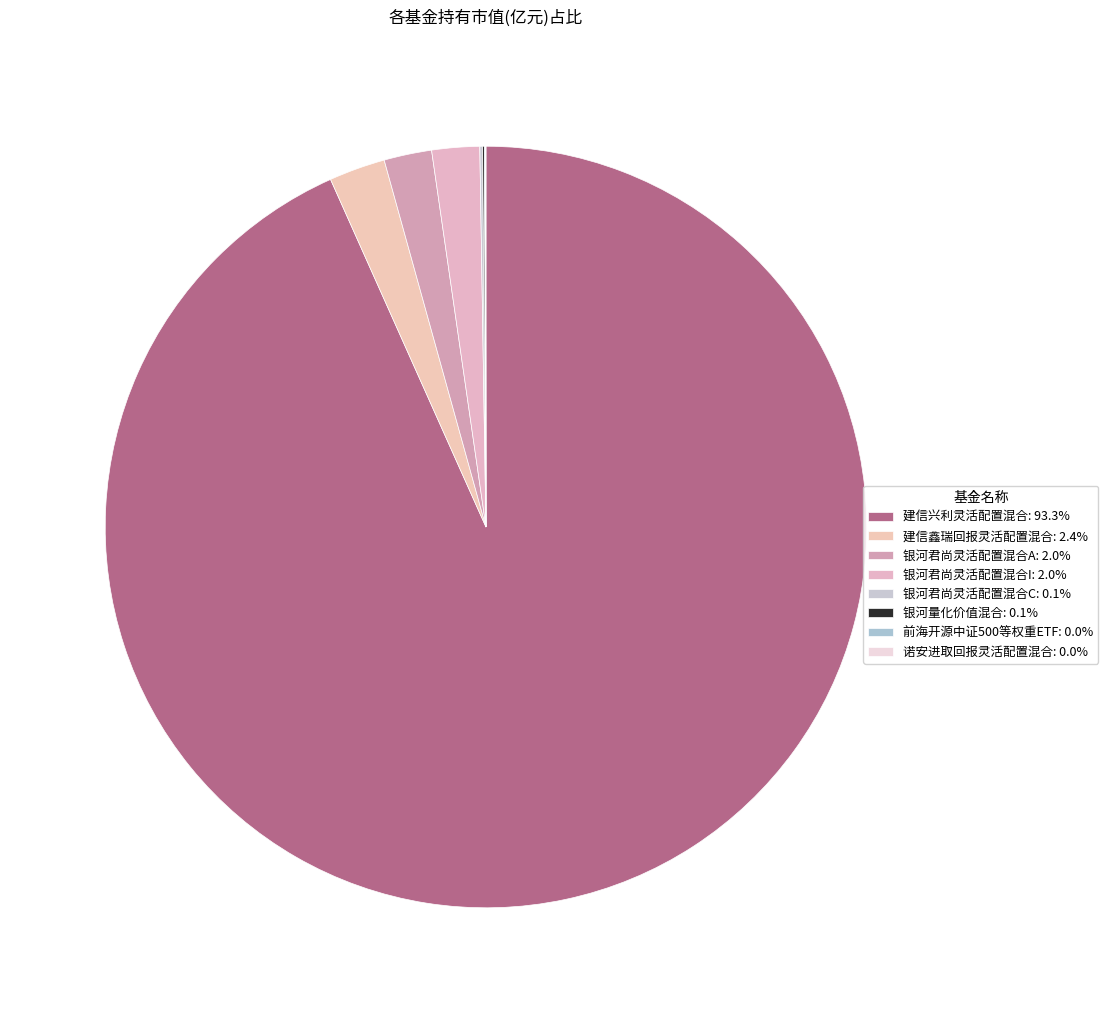

Is the sum of 前海开源中证500等权重ETF and 银河君尚灵活配置混合I greater than half?

No